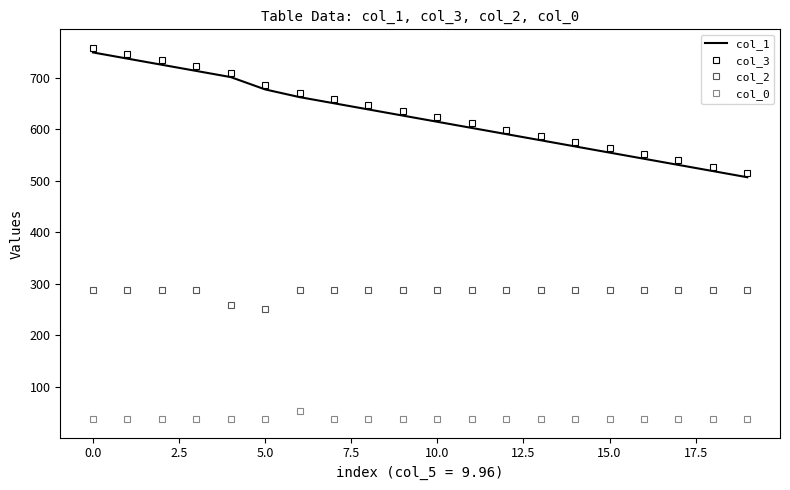

What is the lowest value of the col_3 series?

515.5